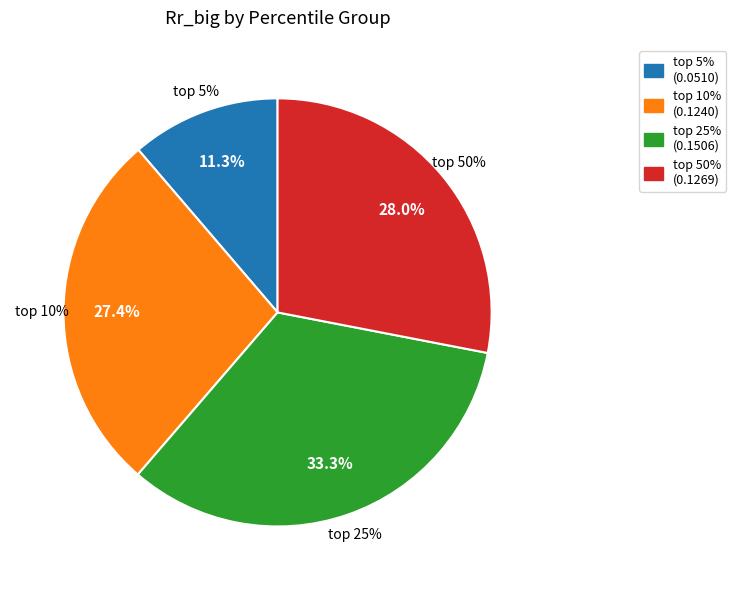

What is the smallest slice in the pie chart?

top 5%